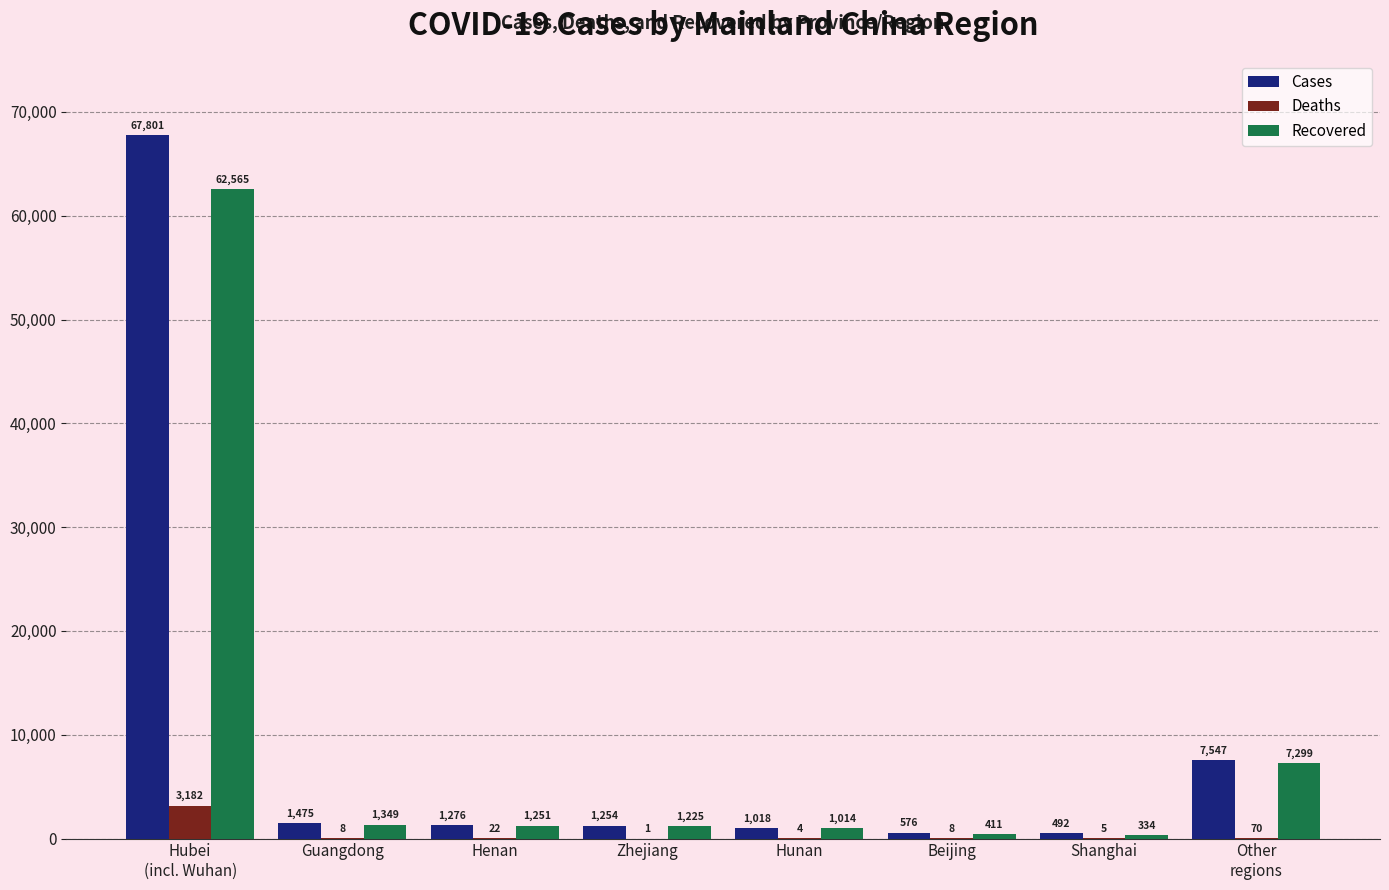

True or false: Recovered has a value of 1349 at Guangdong.

True